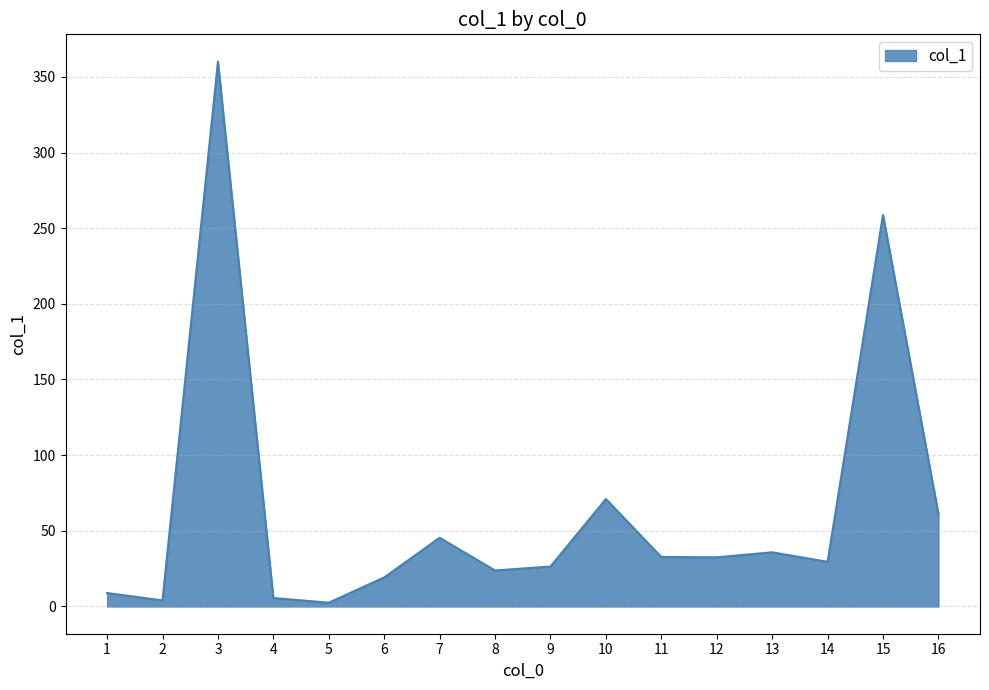

What is the difference between the values at 10 and 15?

187.7